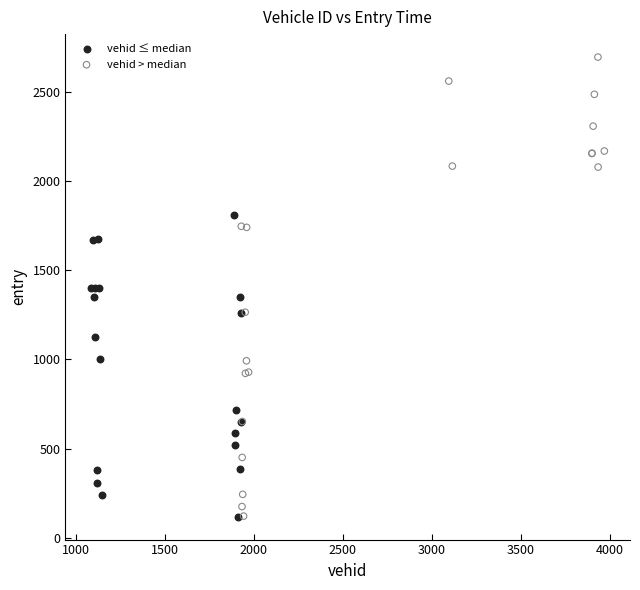

Which series has the widest spread of Y values?

vehid > median